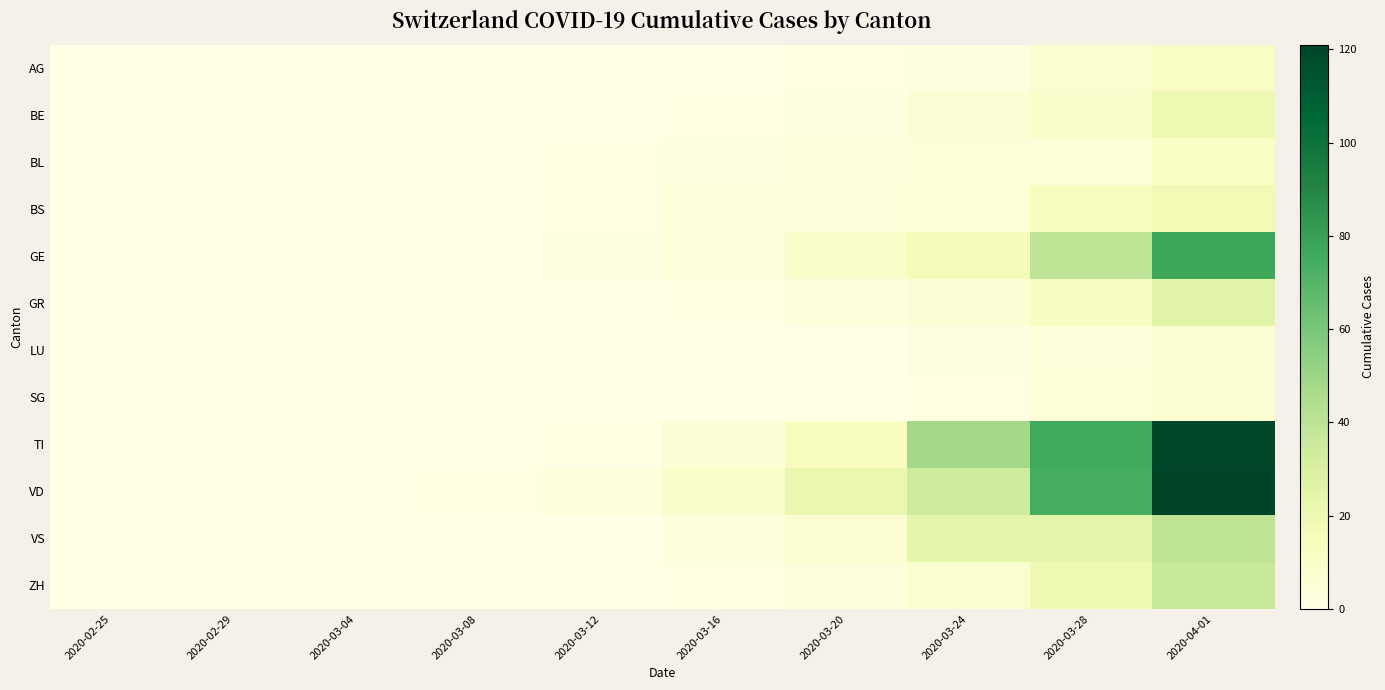

At 2020-02-29, list the series in order from largest to smallest.

AG, BE, BL, BS, GE, GR, LU, SG, TI, VD, VS, ZH